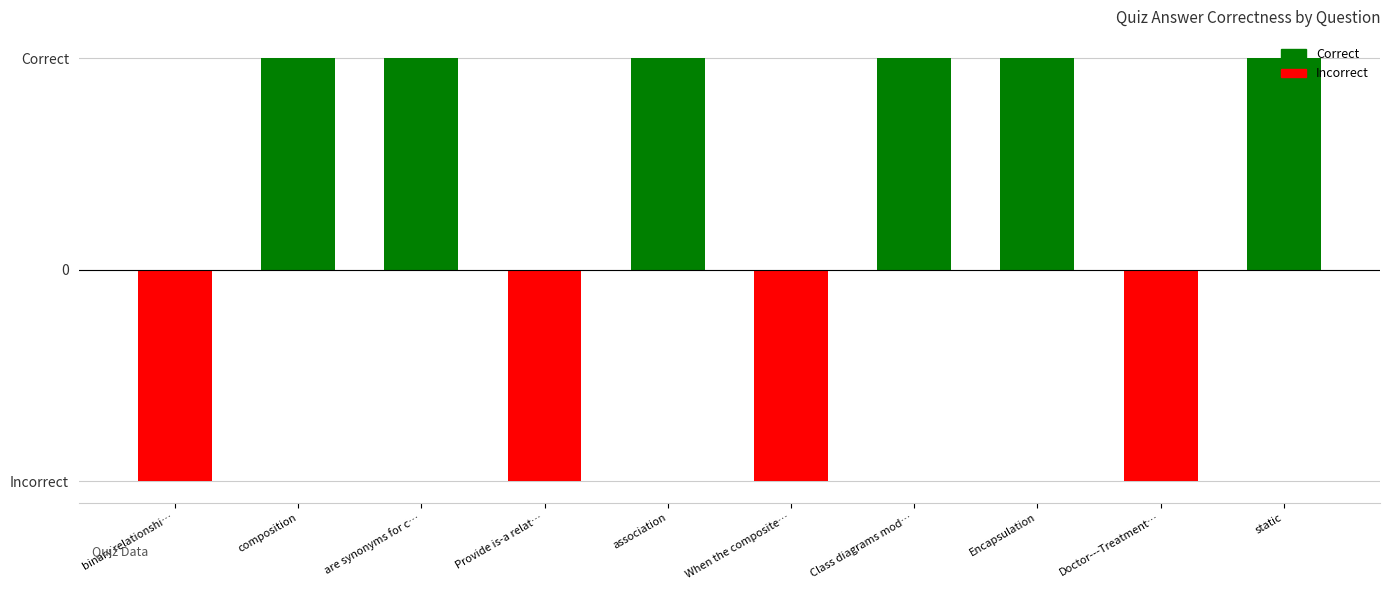

At which category does the chart reach its minimum across all series?

binary relationshi…